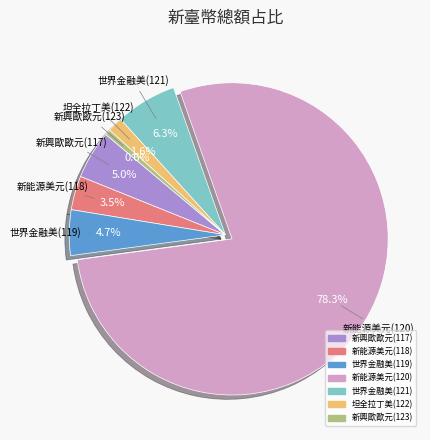

Which has a higher value, 新興歐歐元(117) or 坦全拉丁美(122)?

新興歐歐元(117)